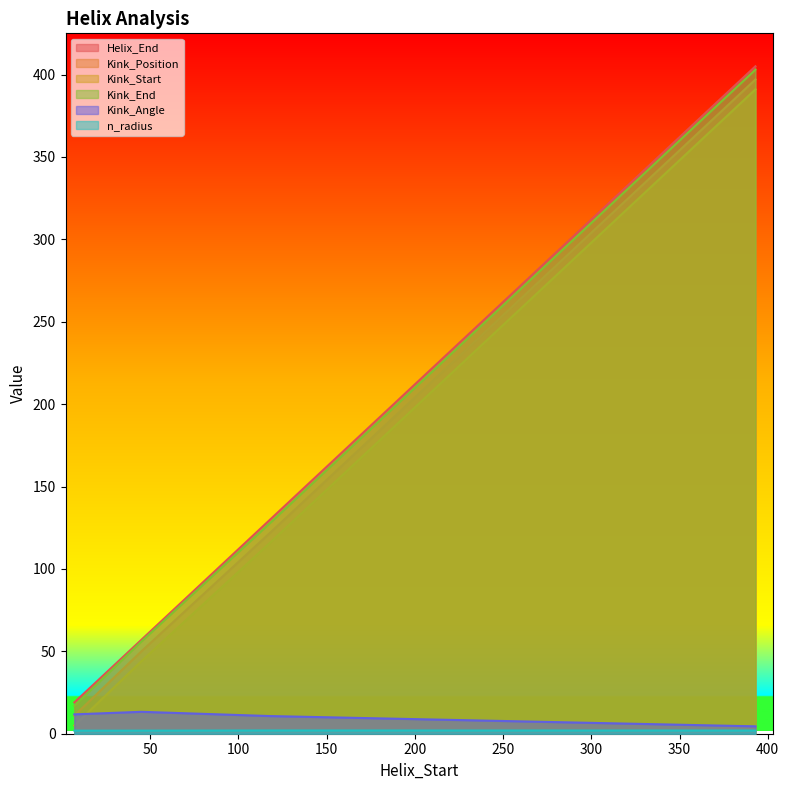

What is the sum of the Kink_Angle values at 118 and 118?

21.4